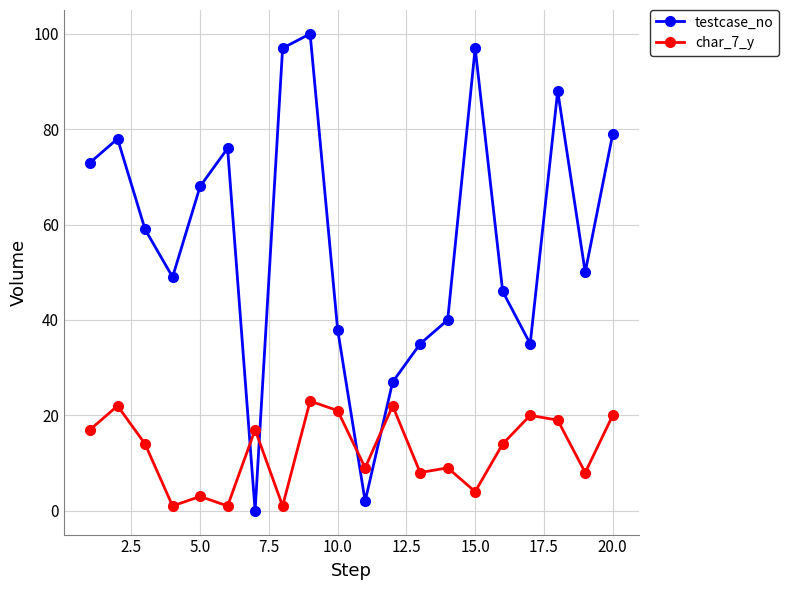

What is the average value of the testcase_no series?

57